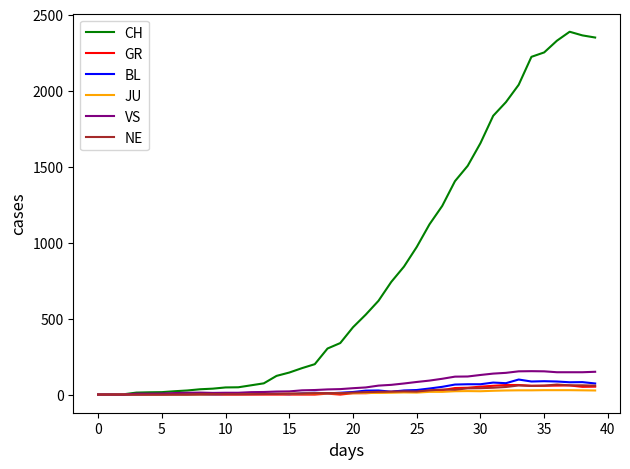

Which series has the widest spread of values?

CH